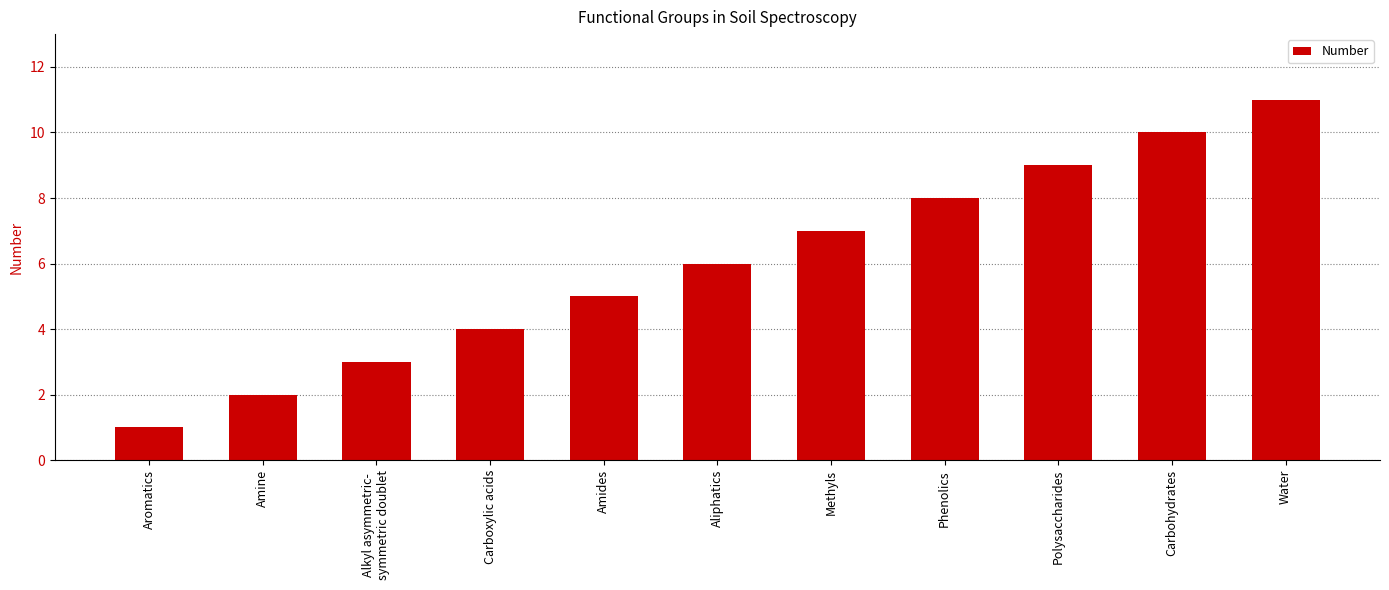

What is the difference between the values at Alkyl asymmetric-
symmetric doublet and Amine?

1